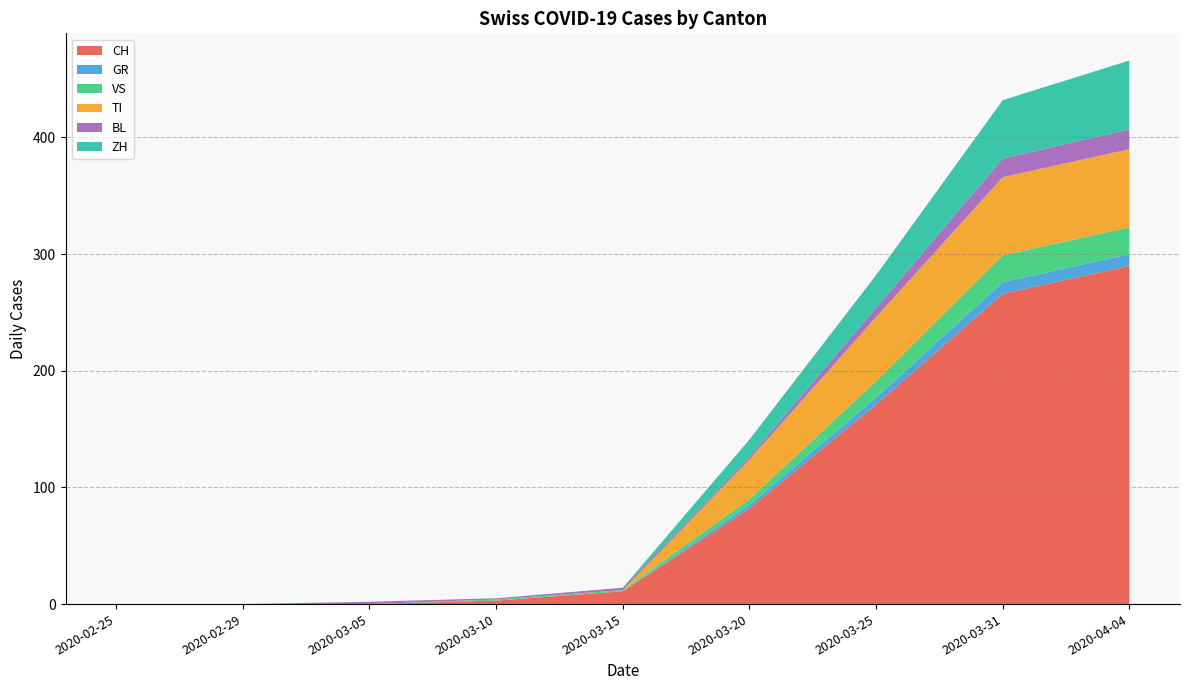

What is the highest value of the CH series?

290